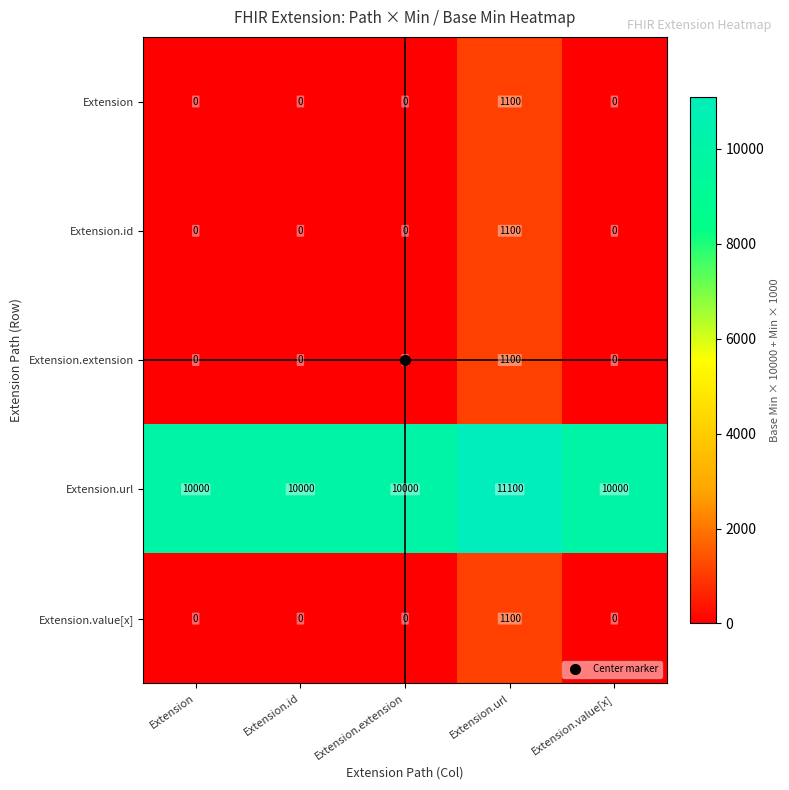

What is the maximum value for Extension.extension?

1100